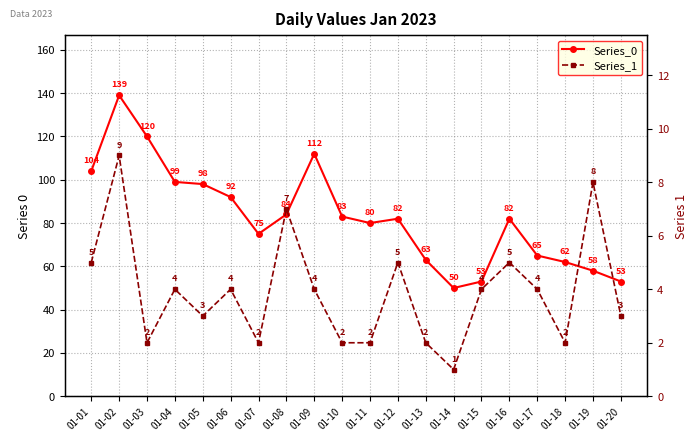

Reading left to right, what are all the values shown in this chart?

Series_0: 01-01=104	01-02=139	01-03=120	01-04=99	01-05=98	01-06=92	01-07=75	01-08=84	01-09=112	01-10=83	01-11=80	01-12=82	01-13=63	01-14=50	01-15=53	01-16=82	01-17=65	01-18=62	01-19=58	01-20=53
Series_1: 01-01=5	01-02=9	01-03=2	01-04=4	01-05=3	01-06=4	01-07=2	01-08=7	01-09=4	01-10=2	01-11=2	01-12=5	01-13=2	01-14=1	01-15=4	01-16=5	01-17=4	01-18=2	01-19=8	01-20=3